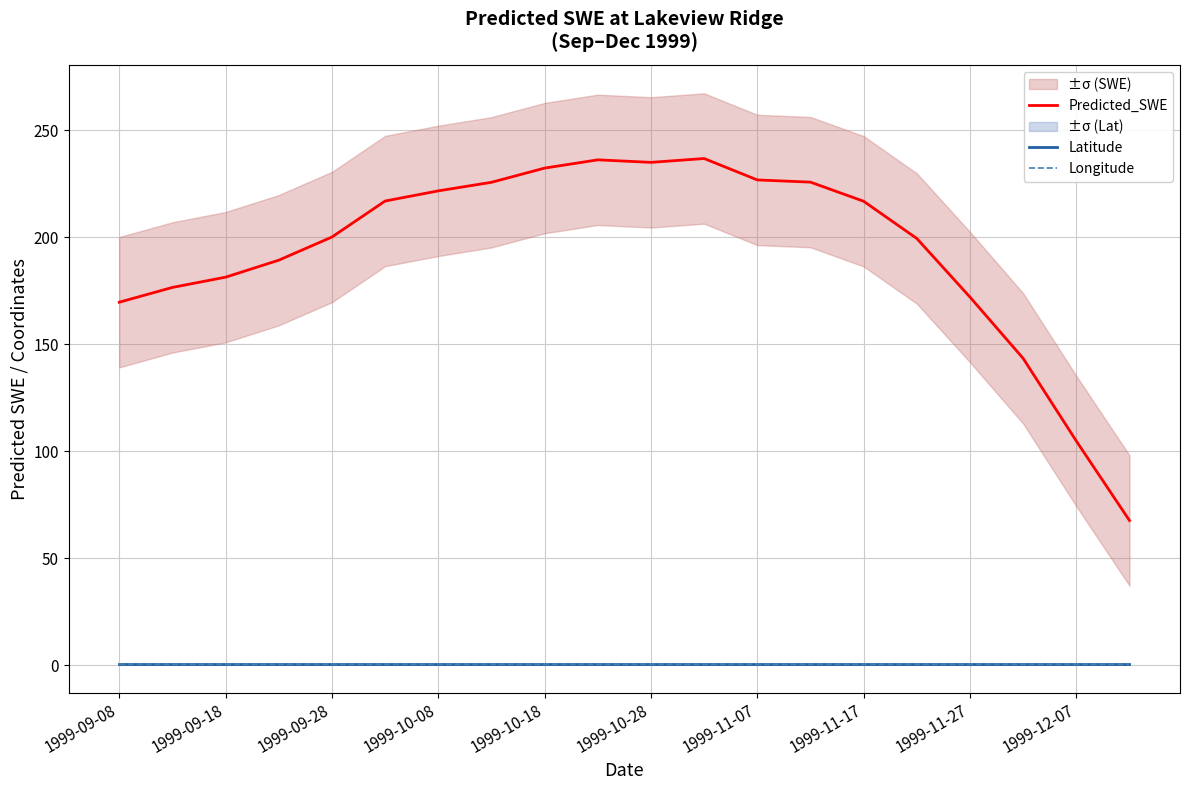

List the series in order of their peak value, highest first.

Predicted_SWE, Latitude, Longitude